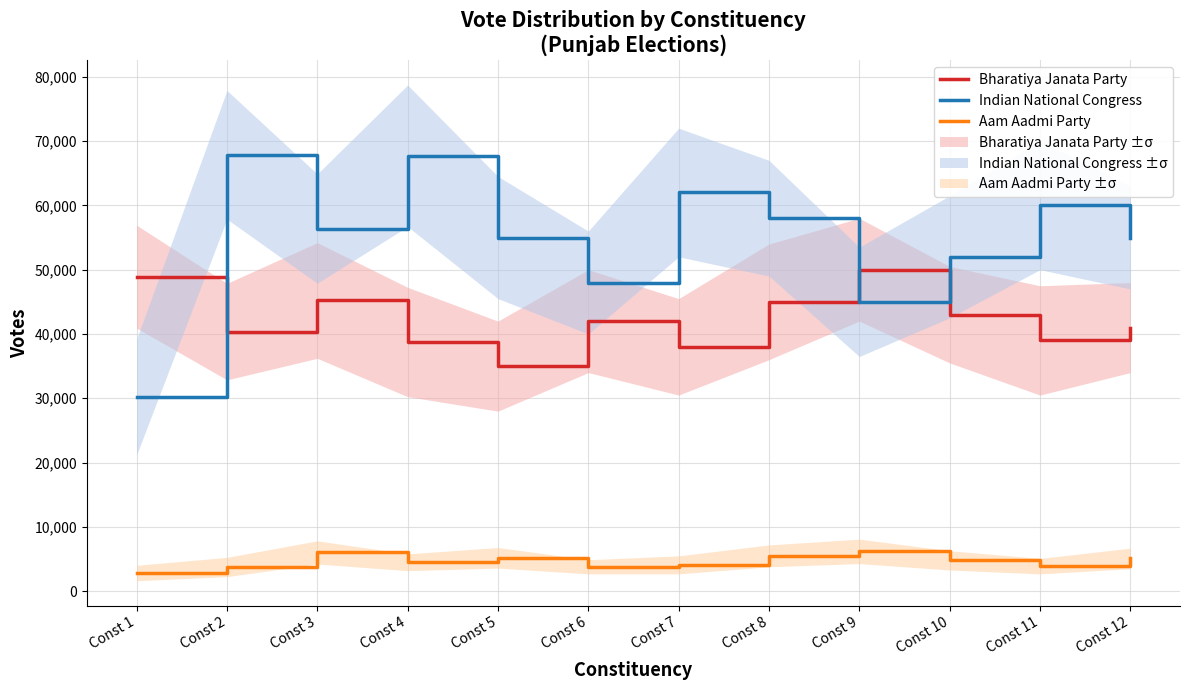

At which category does the chart reach its peak across all series?

Const 2